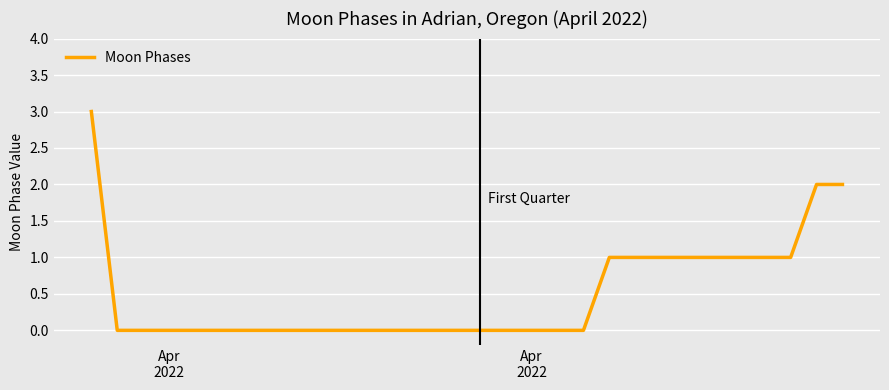

What is the maximum value shown in the chart?

3